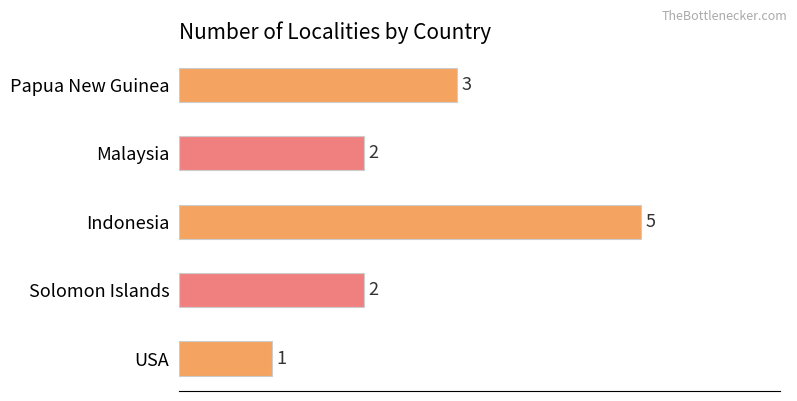

How many values are between 2 and 3?

3